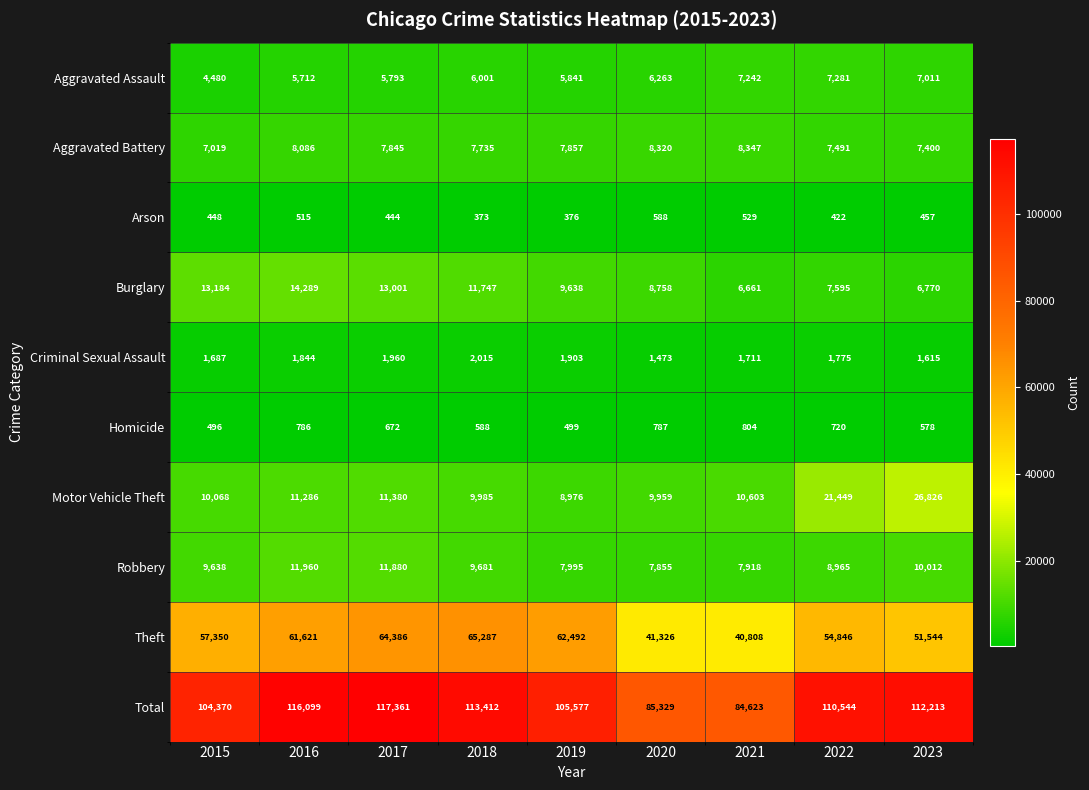

True or false: Criminal Sexual Assault has a value of 1960 at 2017.

True